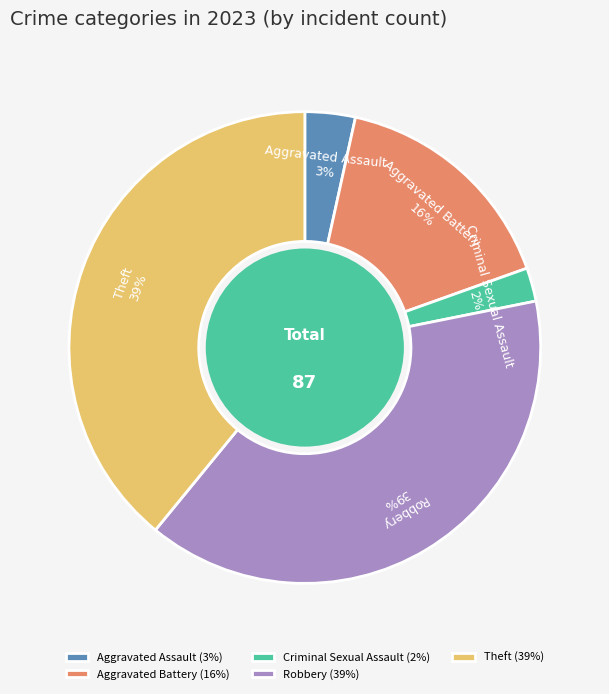

Is the sum of Aggravated Assault and Criminal Sexual Assault greater than half?

No